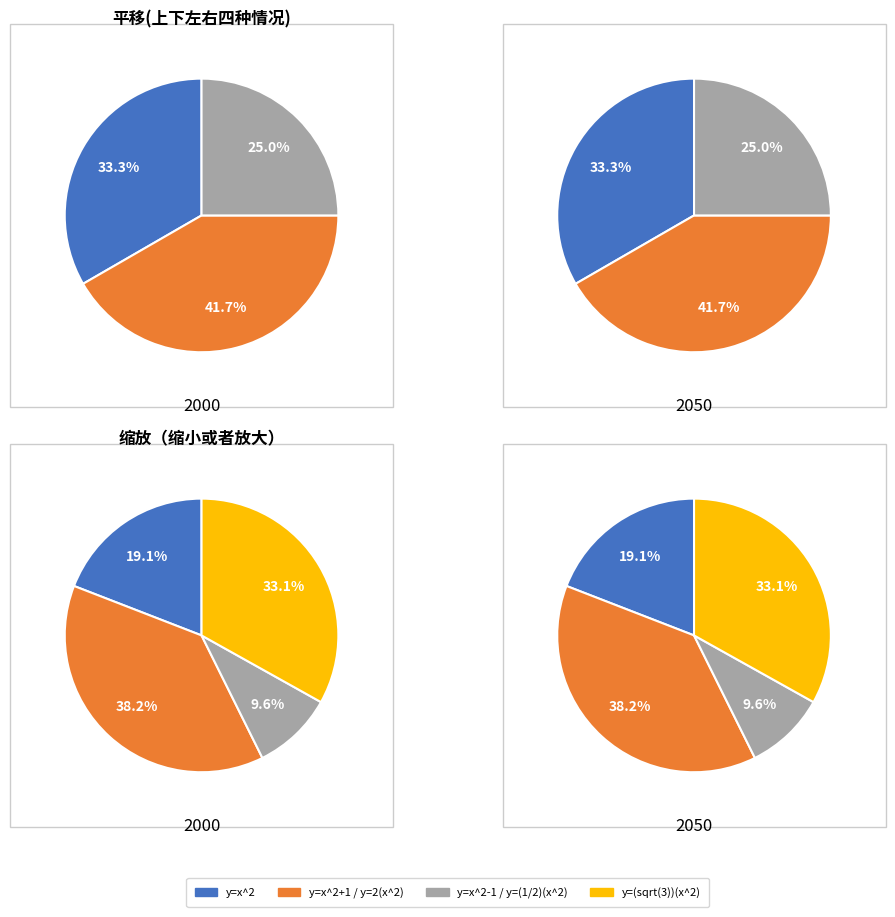

Count the number of slices in the pie.

4